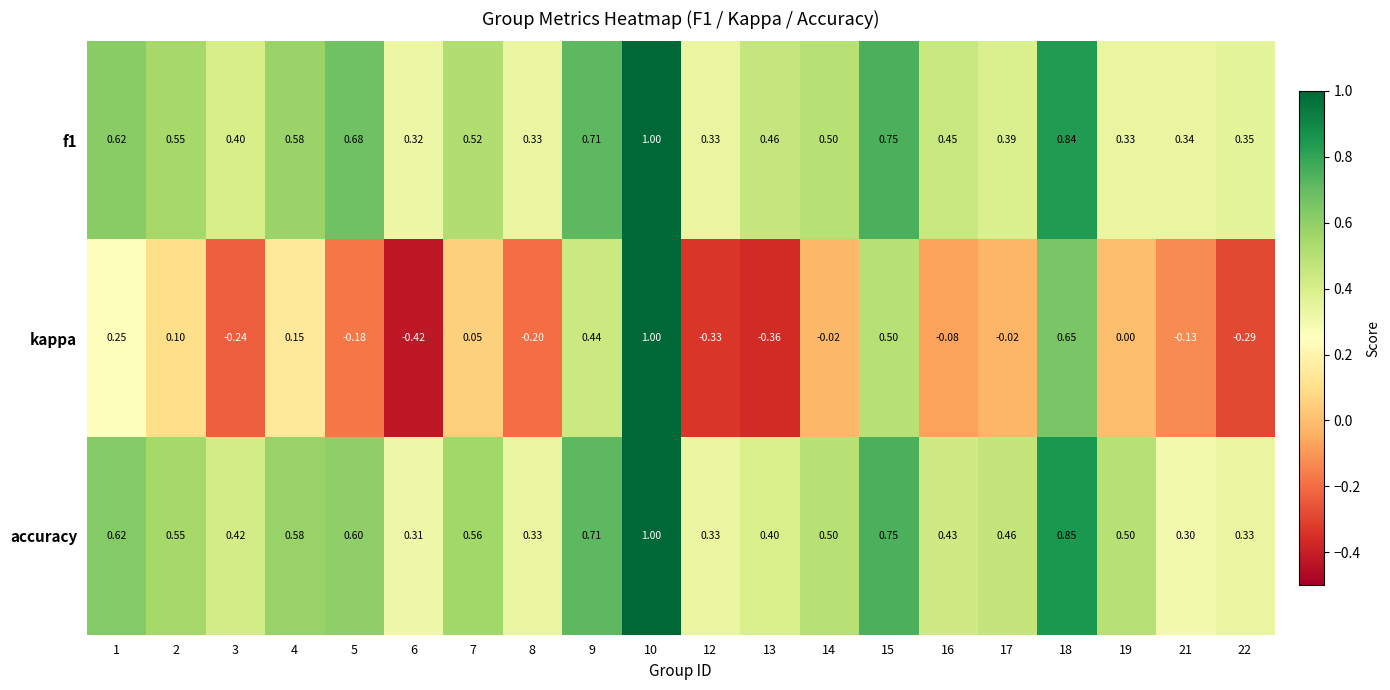

Which series changed the most between 1 and 12?

kappa